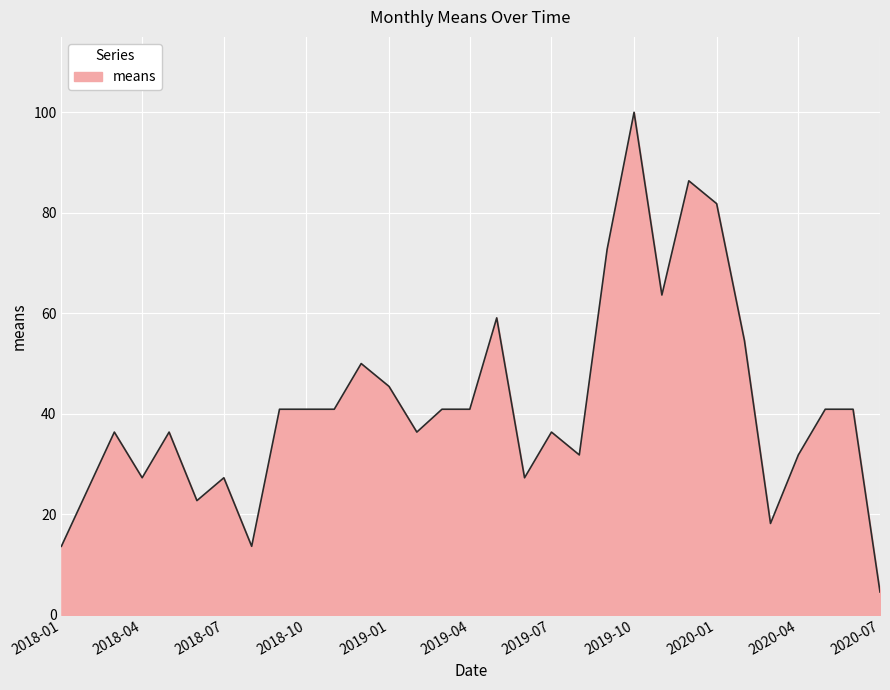

What is the greatest value displayed?

100.0